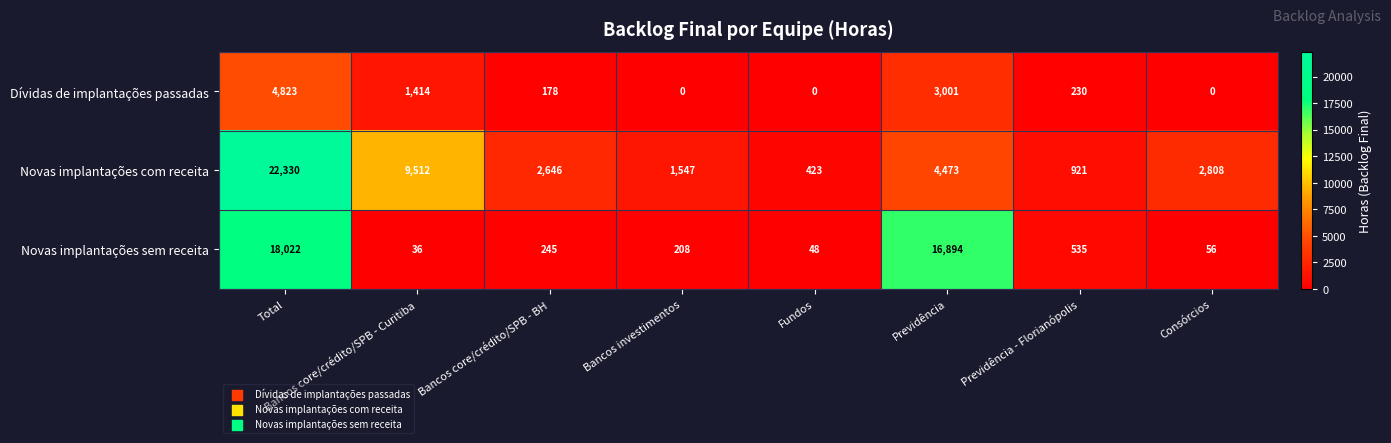

List the series in order of their overall mean, highest first.

Novas implantações com receita, Novas implantações sem receita, Dívidas de implantações passadas